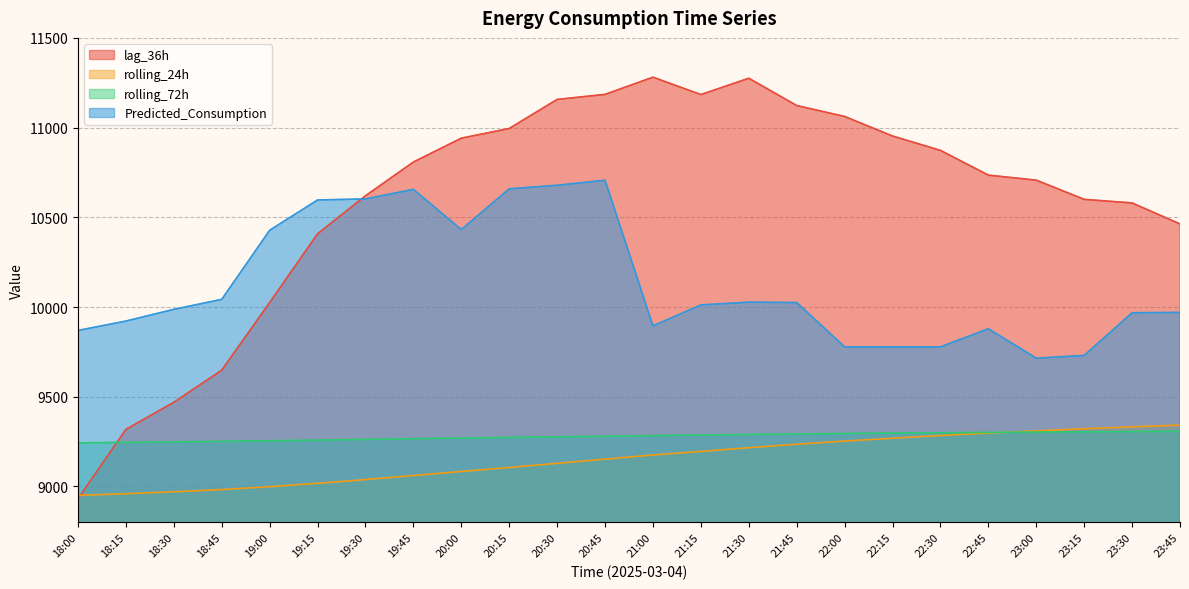

List the labels in order of rolling_72h value, largest first.

23:45, 23:30, 23:15, 23:00, 22:45, 22:30, 22:15, 22:00, 21:45, 21:30, 21:15, 21:00, 20:45, 20:30, 20:15, 20:00, 19:45, 19:30, 19:15, 19:00, 18:45, 18:30, 18:15, 18:00